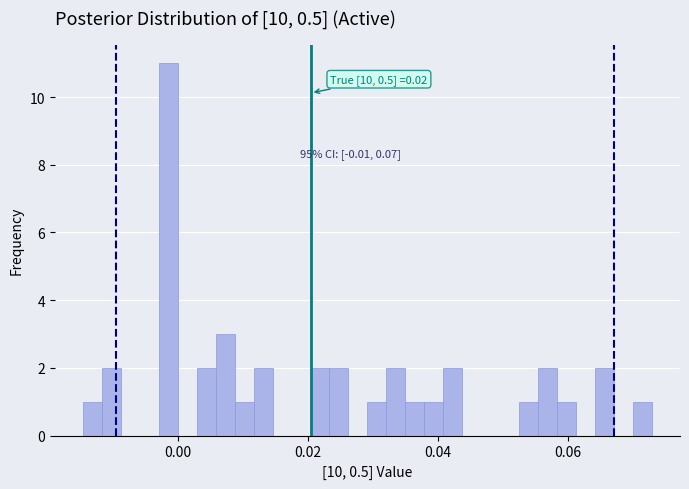

Around what value on the x-axis is the tallest bar? Give the approximate position of its centre, as read against the axis.

-0.002